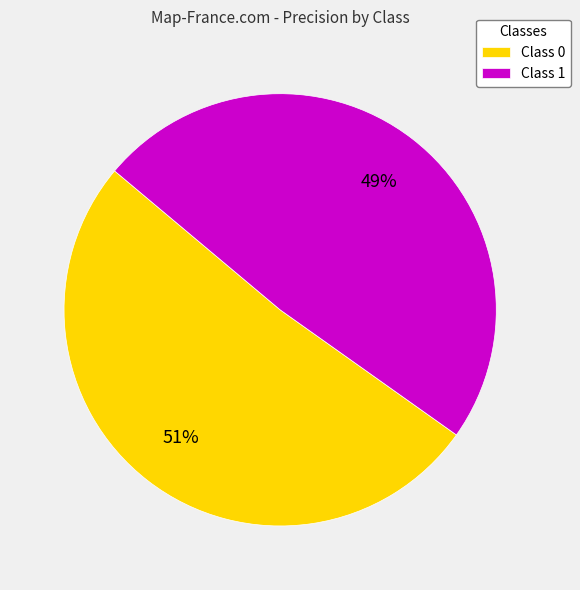

To the nearest percent, what is the average slice percentage?

50%